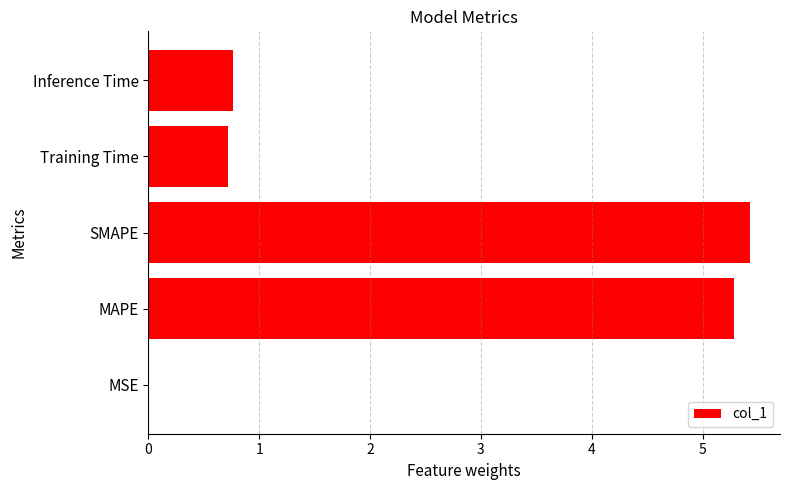

The chart shows a value of 0.4 at Inference Time. True or false?

False